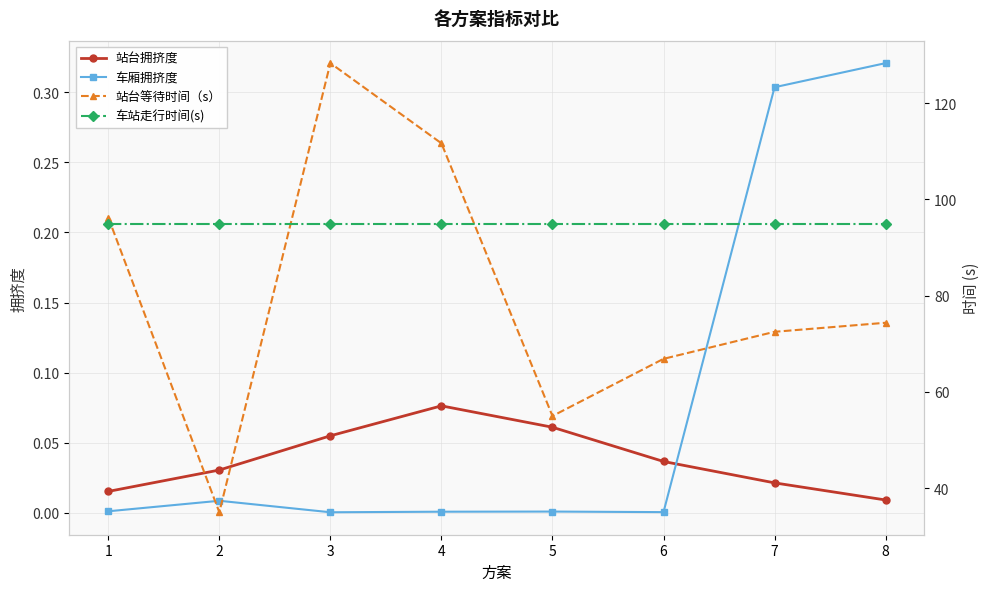

At how many categories does at least one series exceed 55?

8